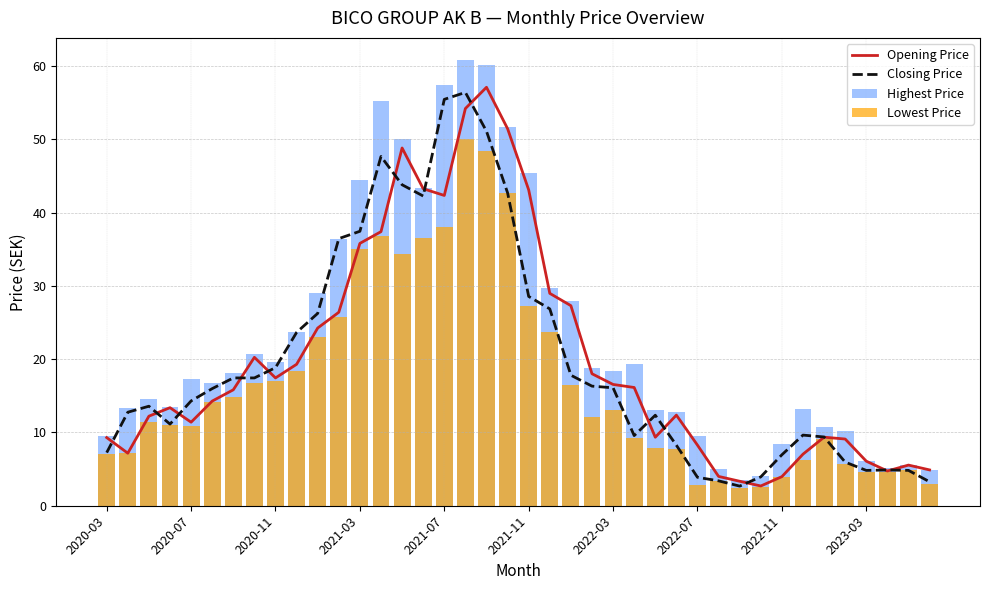

What is the difference between the maximum and minimum values in the Highest Price series?

57.3